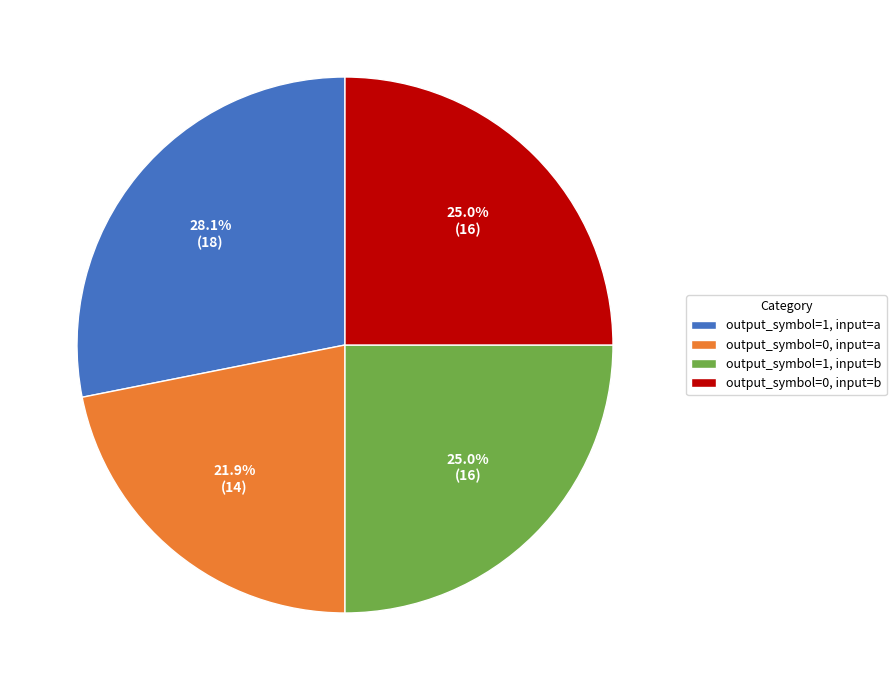

Is there any slice that represents more than half of the pie?

No